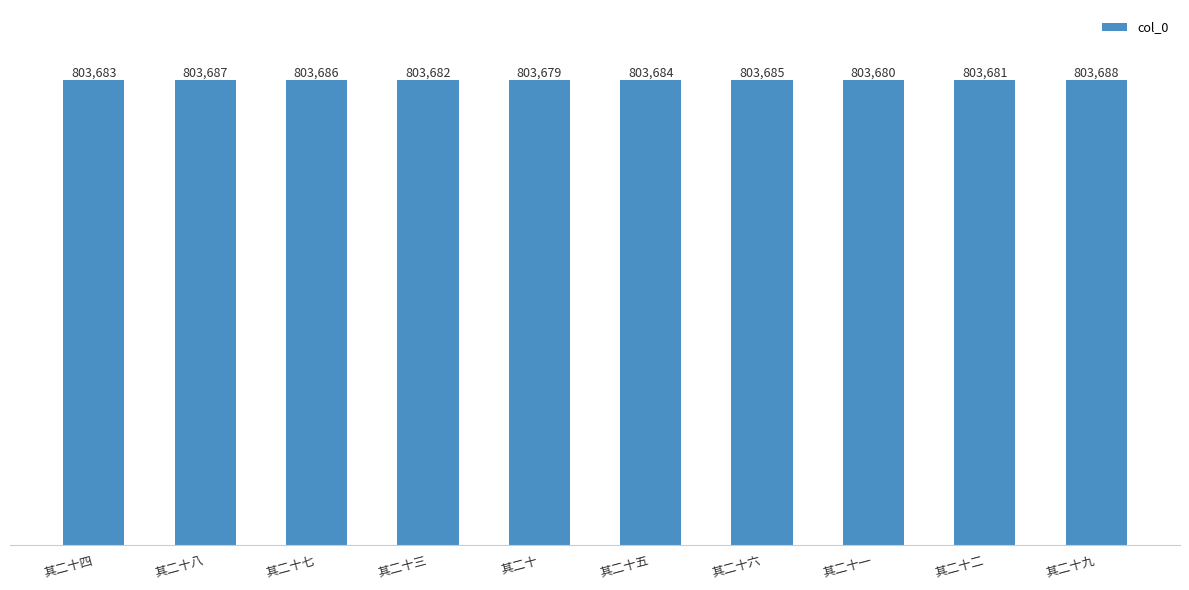

Count the values in the range 803681 to 803686.

6